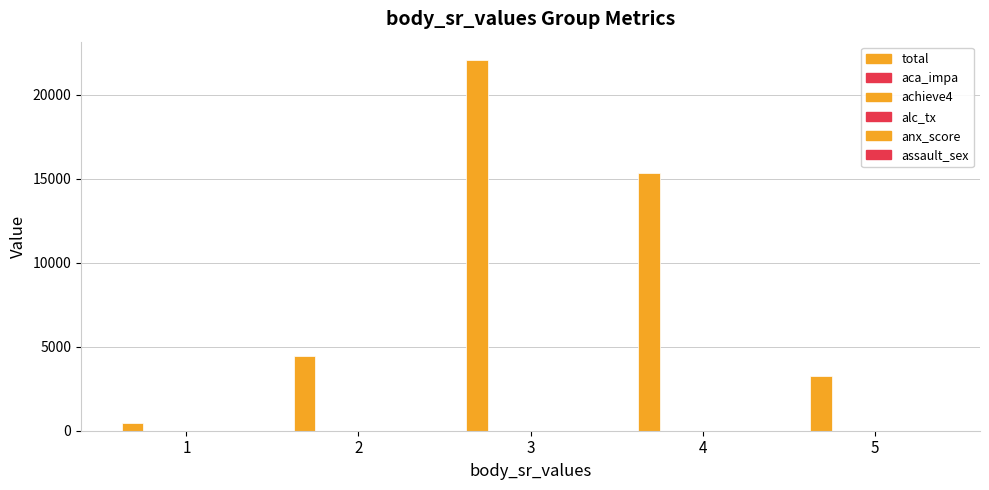

How many groups of bars are there?

5